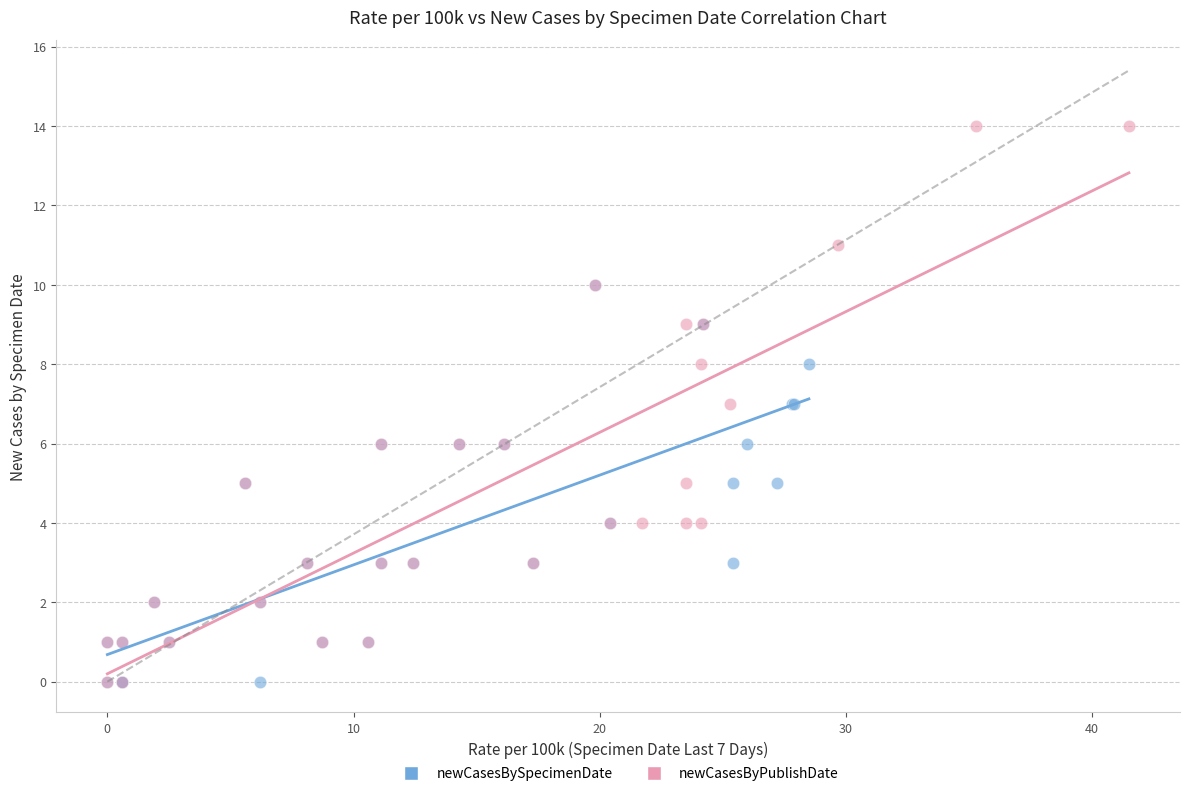

Which series has the widest spread of Y values?

newCasesByPublishDate